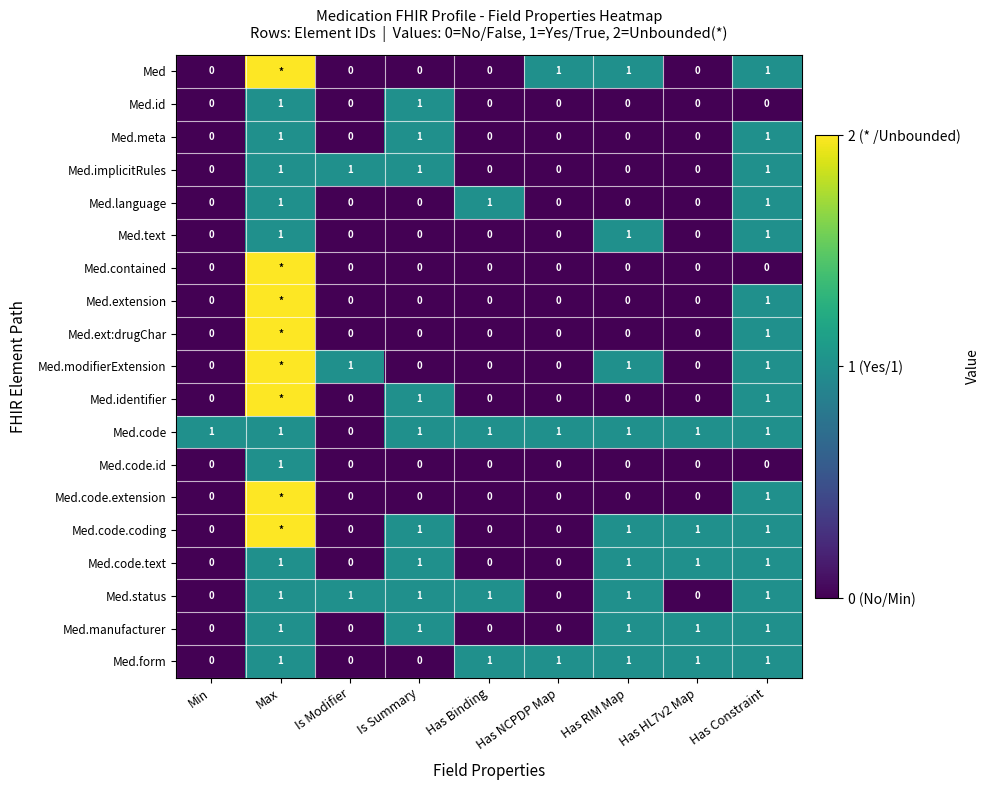

What is the sum of the Med.language values at Has RIM Map and Max?

1